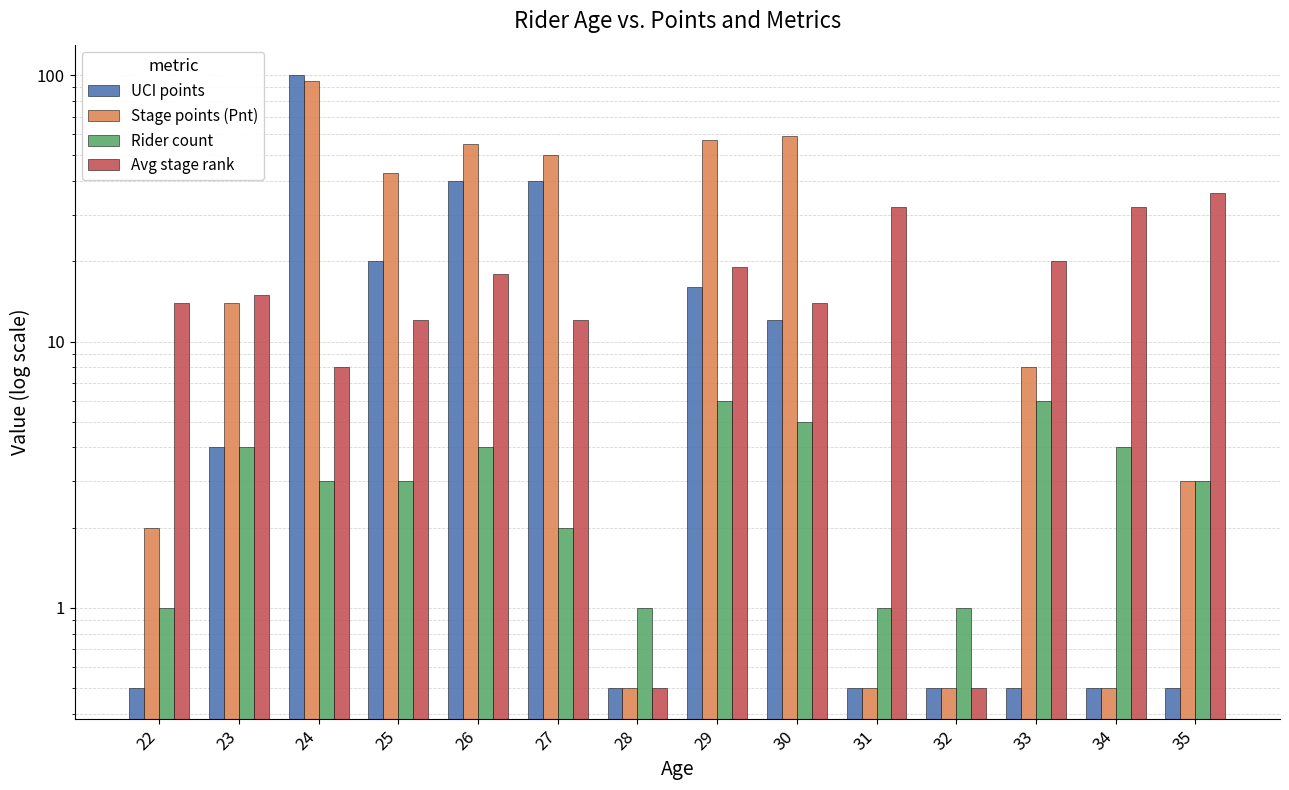

What is the sum of the Rider count values at 25 and 30?

8.0